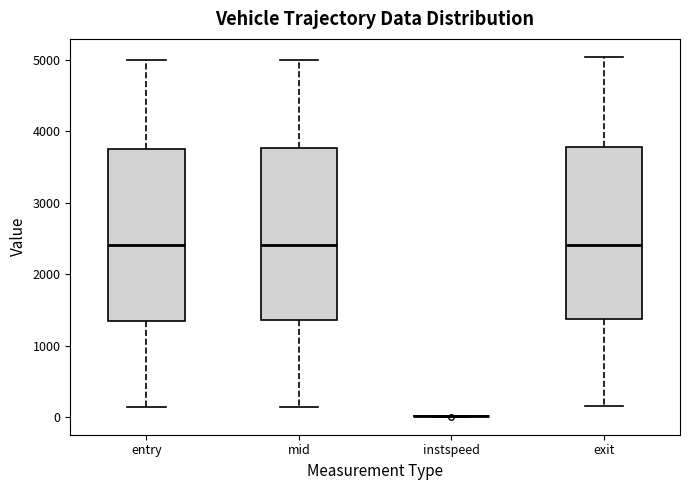

Reading left to right, read every box against the y-axis: the position of its median line, the range the box covers, and the ends of its whiskers. The values are not printed on the chart, so give them approximately, as read against the axis.

entry: median 2400, box 1300 to 3800, whiskers 100 to 5000
mid: median 2400, box 1400 to 3800, whiskers 100 to 5000
instspeed: box collapsed to a line at 0, whiskers 0 to 0
exit: median 2400, box 1400 to 3800, whiskers 100 to 5000